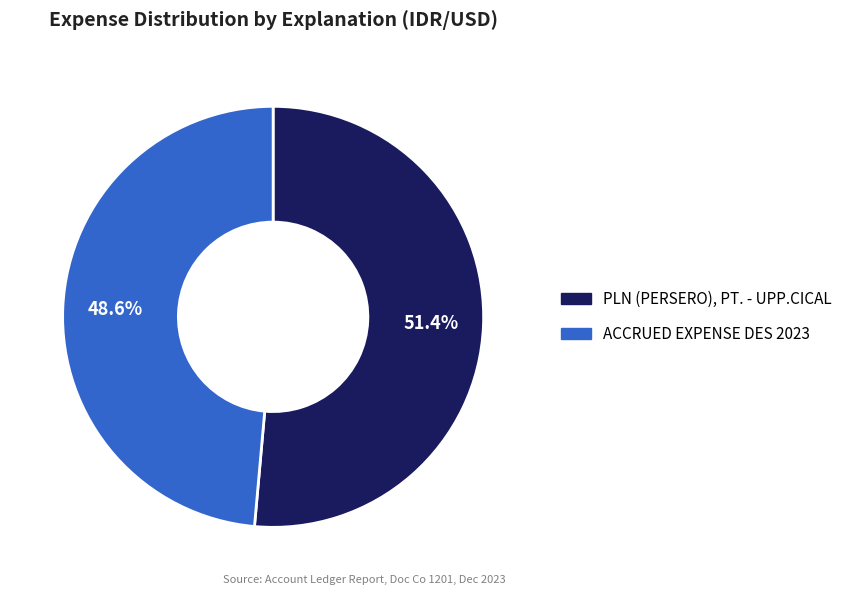

Is PLN (PERSERO), PT. - UPP.CICAL the majority of the pie?

Yes